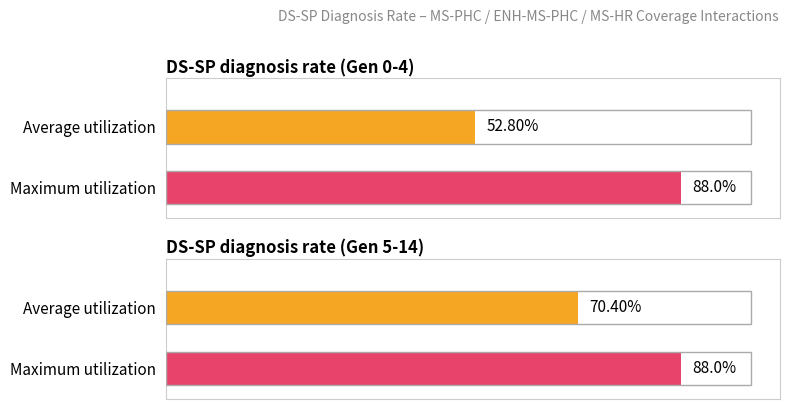

At which label does Maximum utilization reach its peak?

DS-SP diagnosis rate (Gen 0-4)